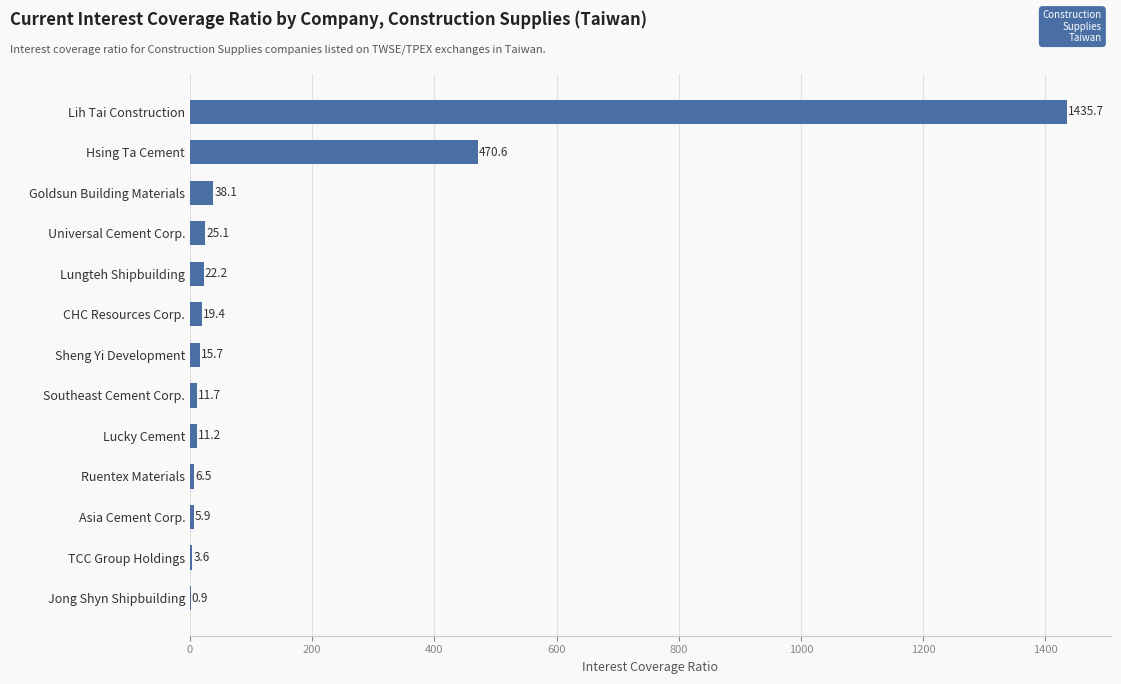

Are the bars grouped side by side (vs. stacked)?

No